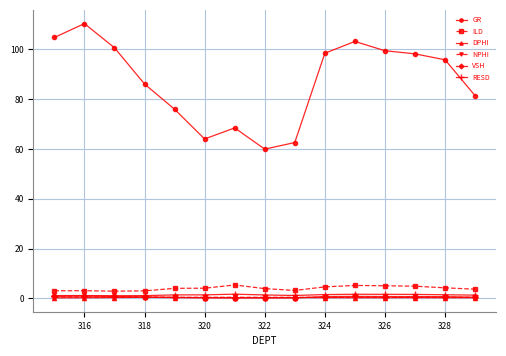

What is the sum of all GR values?

1309.7